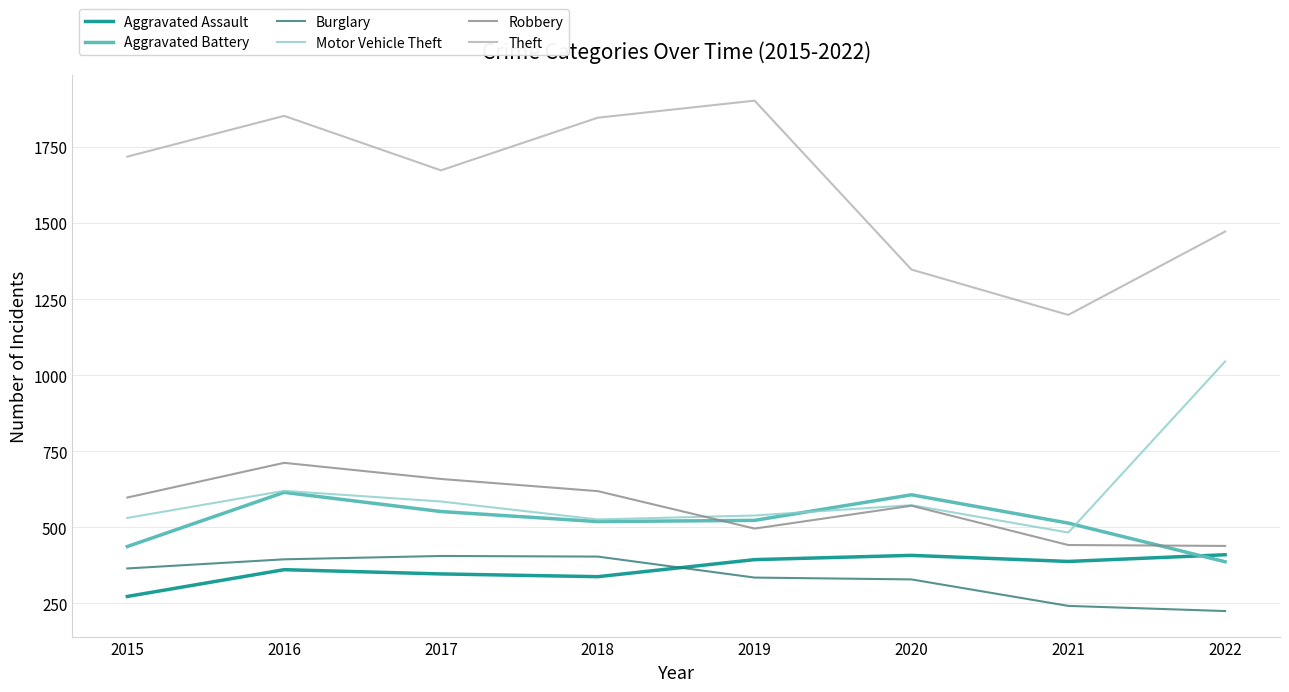

Between 2019 and 2021, which series saw the biggest shift?

Theft